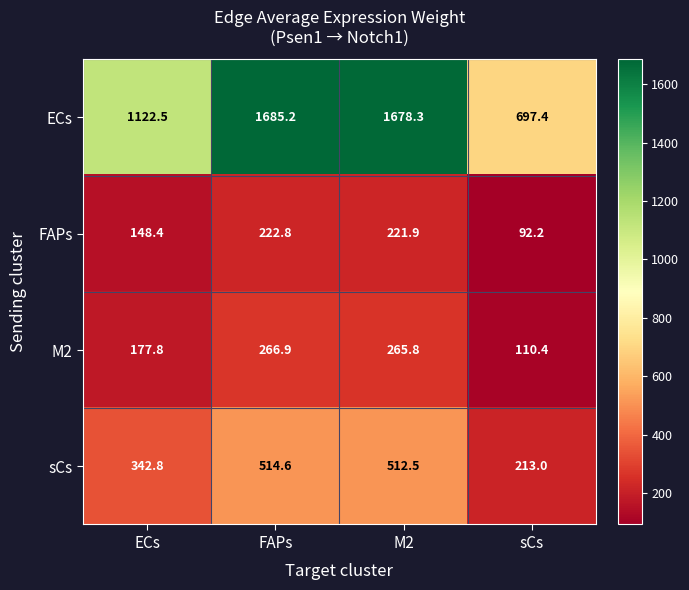

List the series in order of their peak value, highest first.

ECs, sCs, M2, FAPs